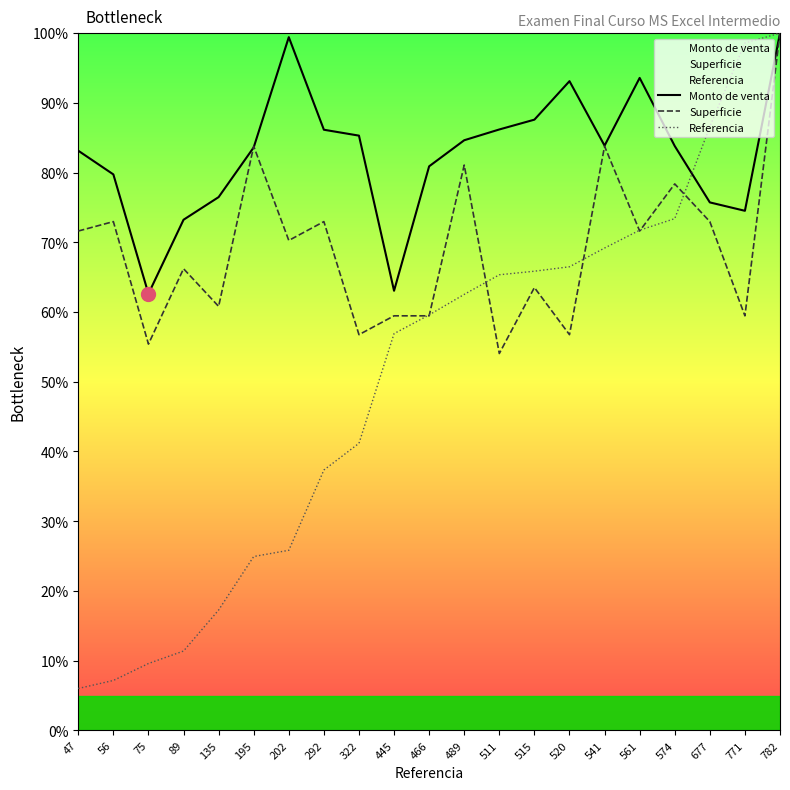

Which category has the highest value across all series?

782